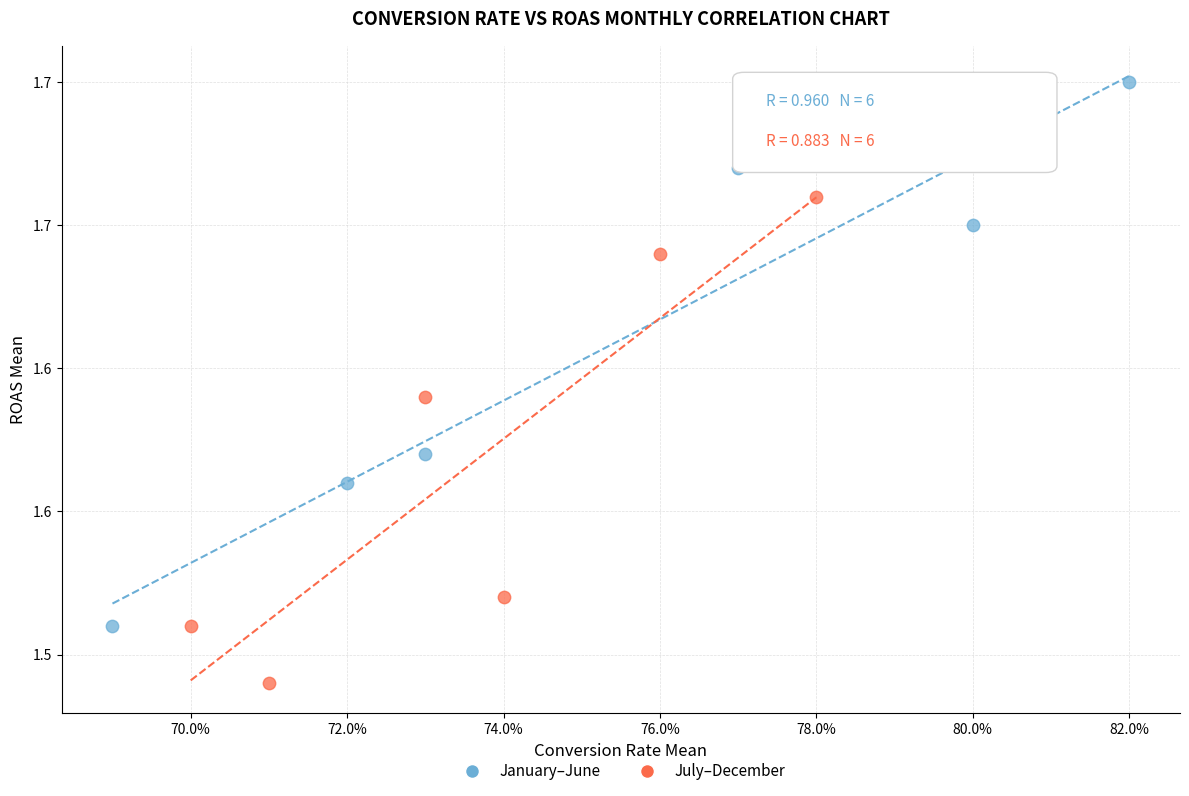

Which series has the widest spread of Y values?

January–June